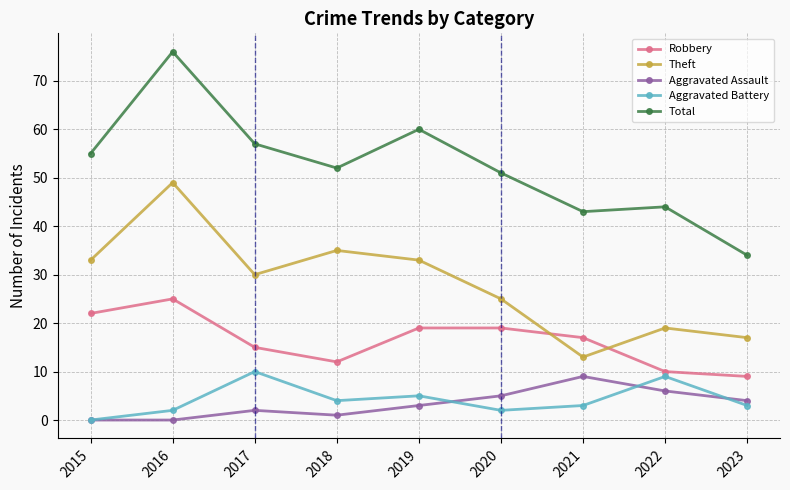

In Aggravated Battery, how many points are higher than both neighbors (excluding endpoints)?

3